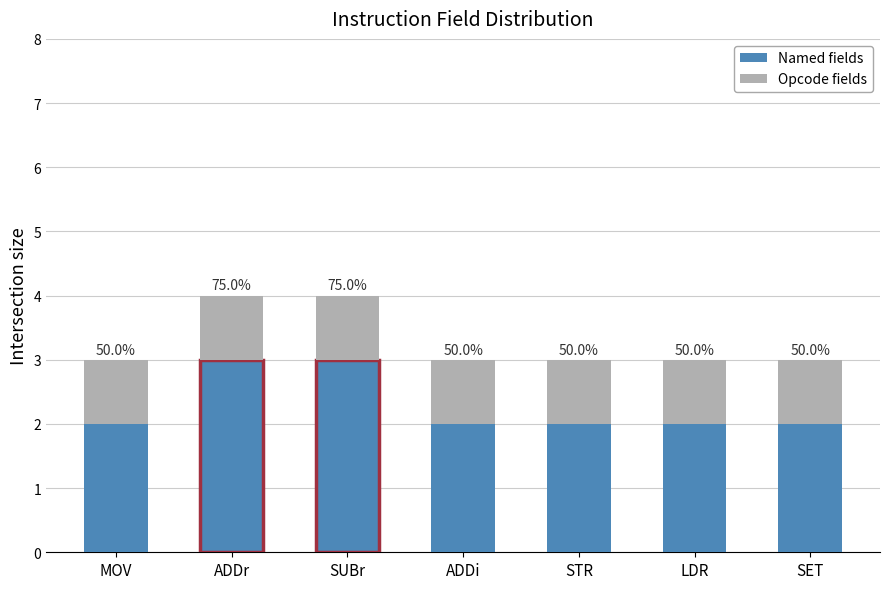

Does the chart contain stacked bars?

Yes